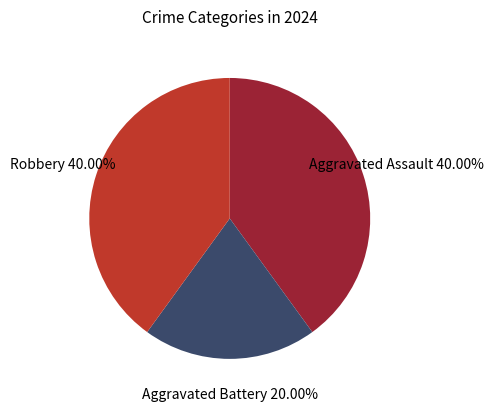

To the nearest percent, what is the difference between the largest and smallest slice percentages?

20%